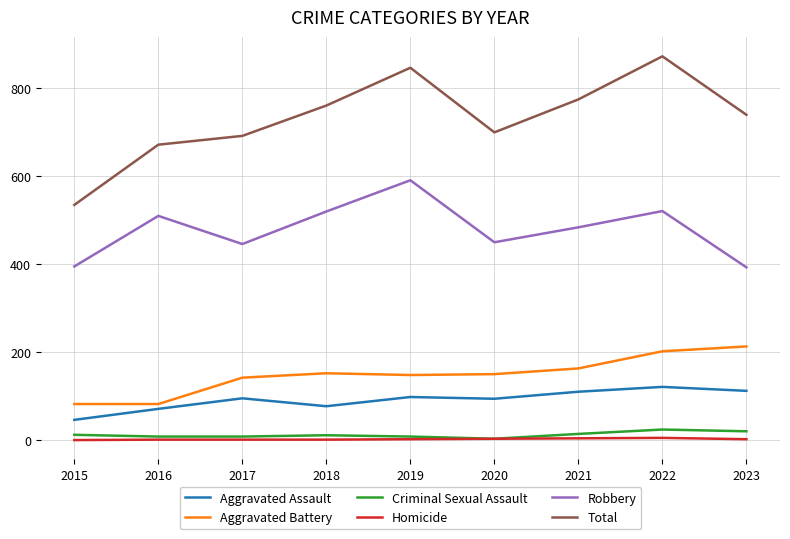

Which series has the largest range (max minus min)?

Total